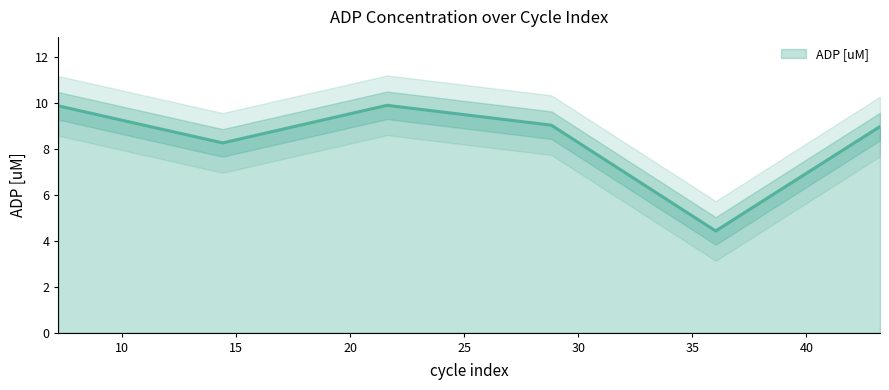

True or false: the data has more than 0 interior local peaks.

True